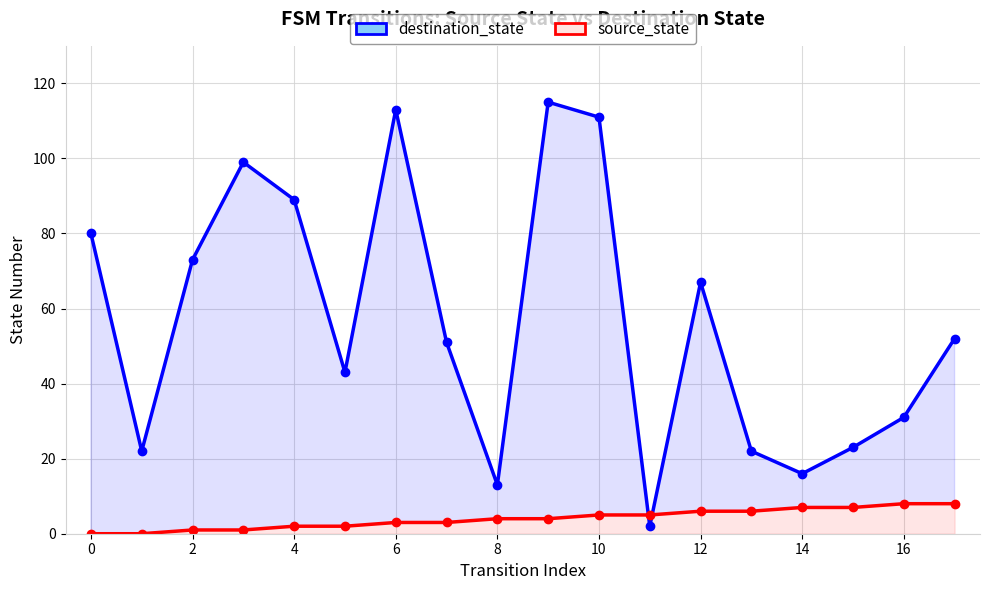

At how many categories does at least one series exceed 96?

4